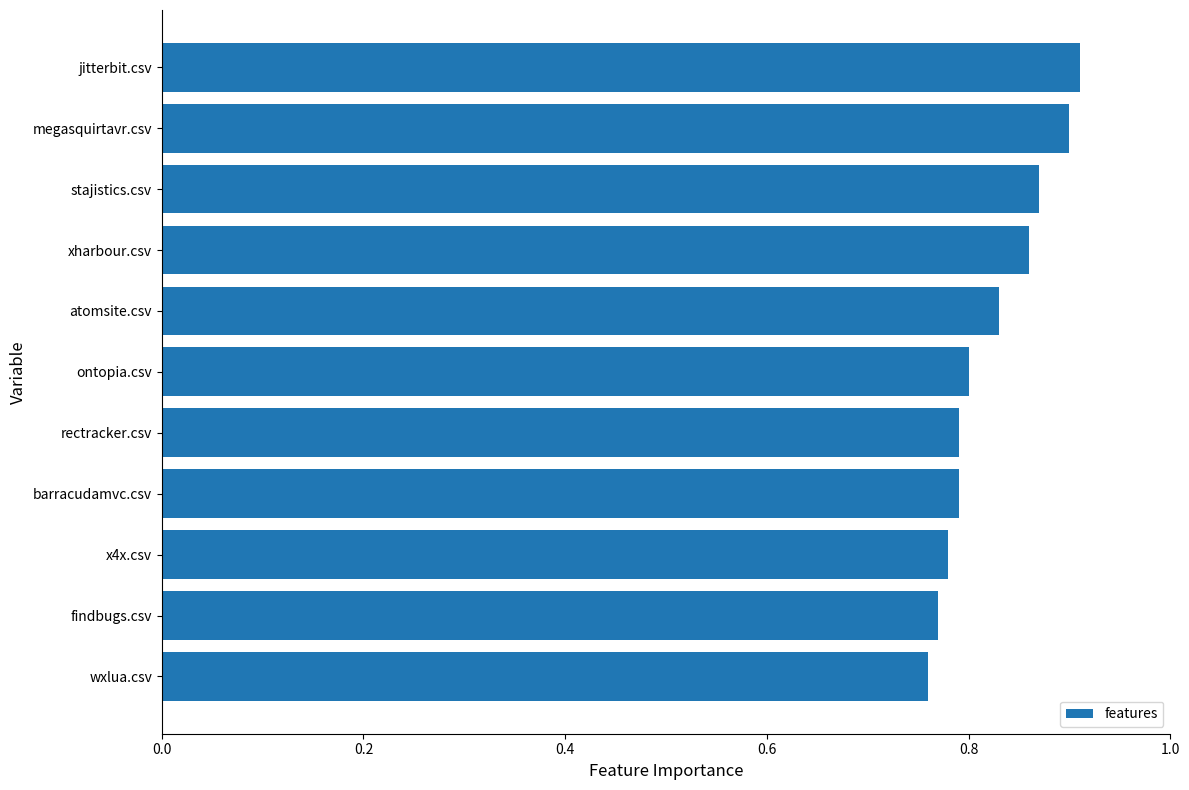

What is the change in value from x4x.csv to jitterbit.csv?

+0.1